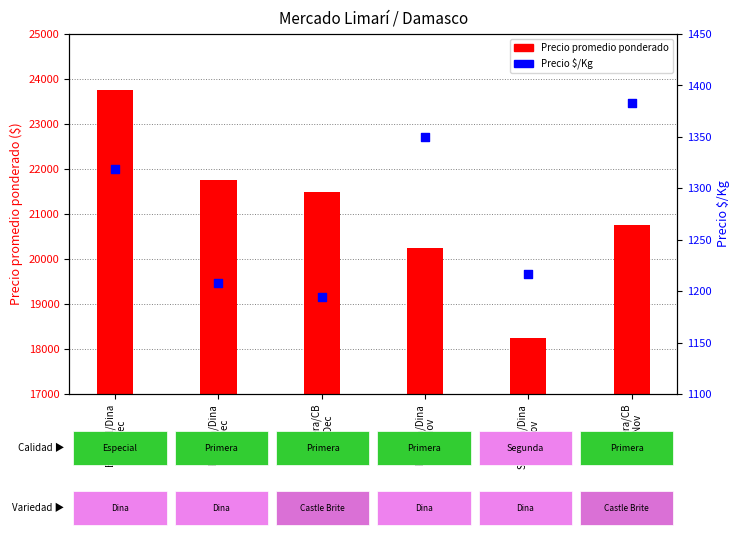

At which category is the sum across all series the highest?

Especial/Dina
24-Dec